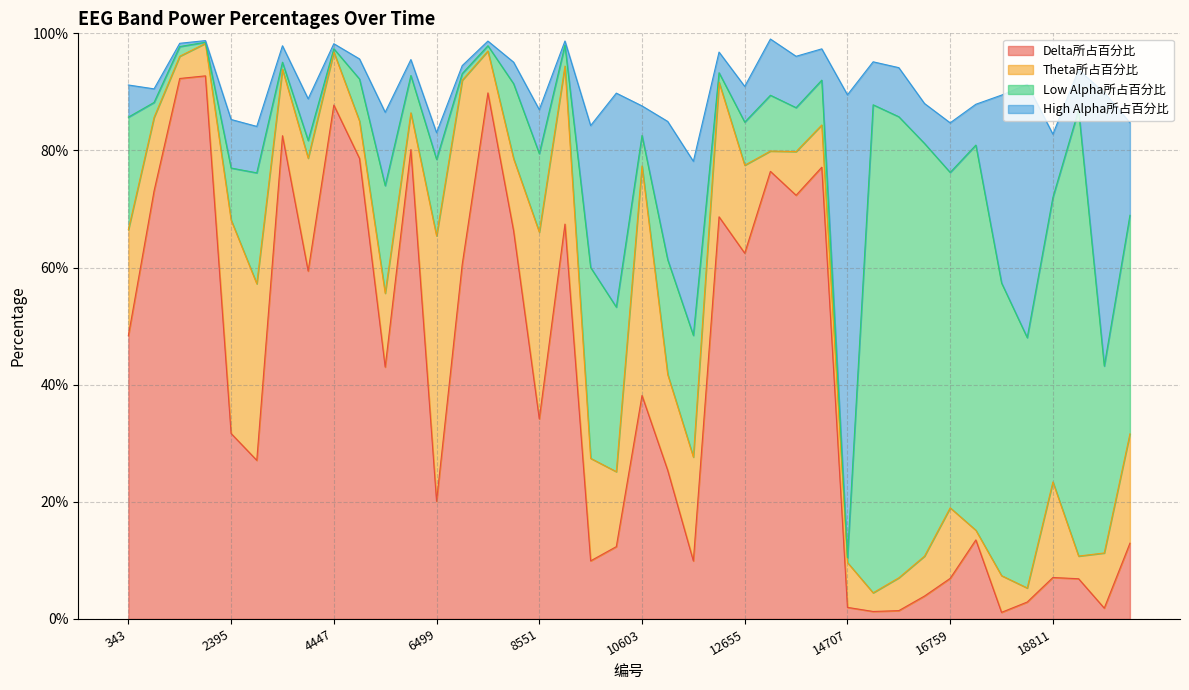

What is the maximum value shown in the chart?

0.9